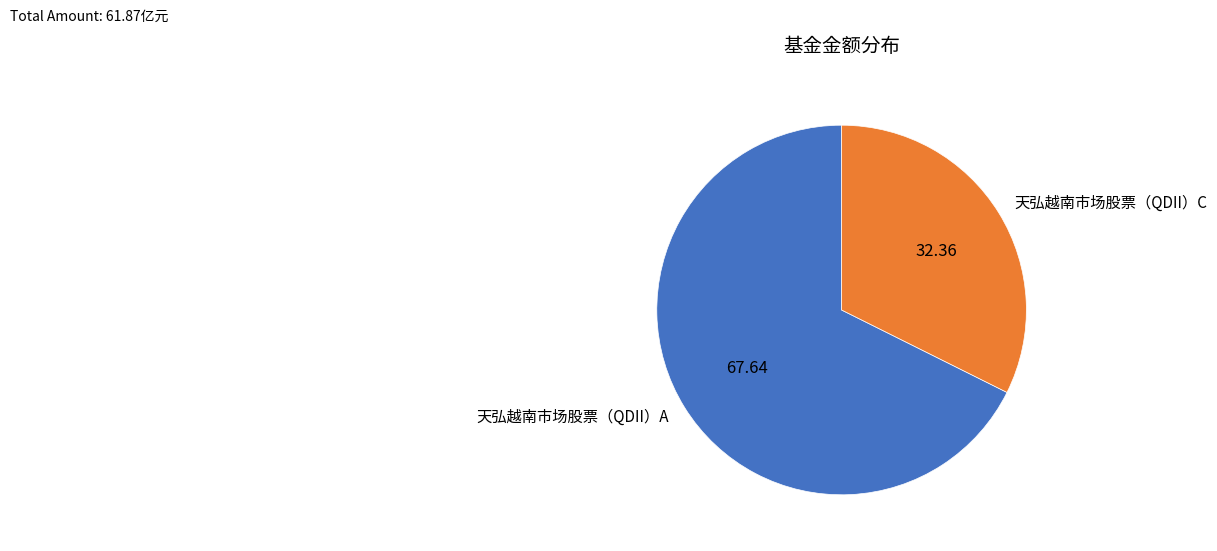

Which has a higher value, 天弘越南市场股票（QDII）A or 天弘越南市场股票（QDII）C?

天弘越南市场股票（QDII）A